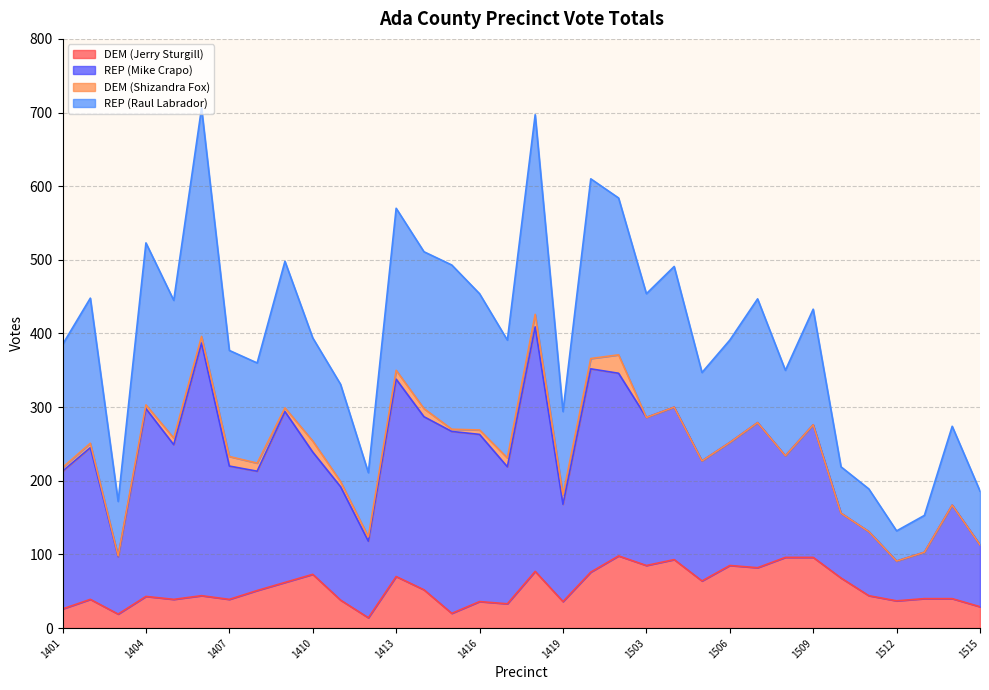

What is the maximum value for DEM (Jerry Sturgill)?

98